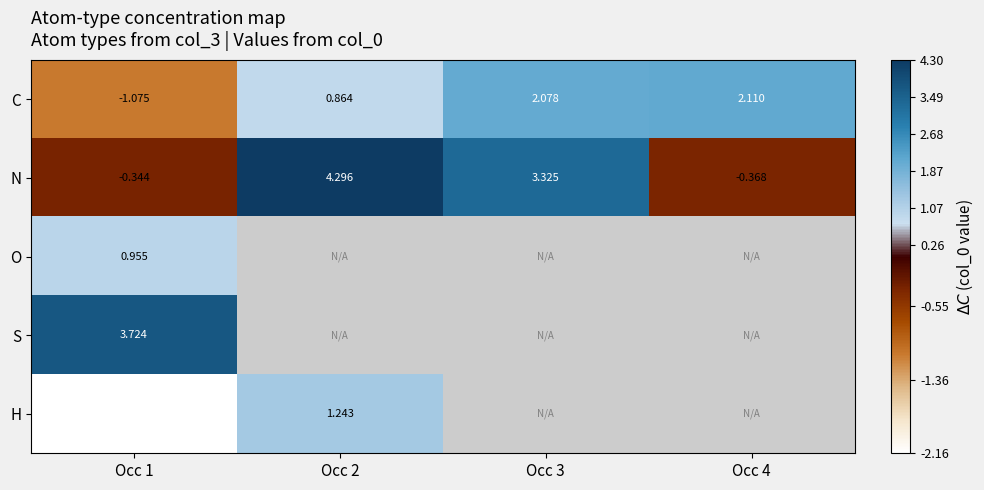

Is the value of N at Occ 1 greater than the value of H at Occ 1?

Yes